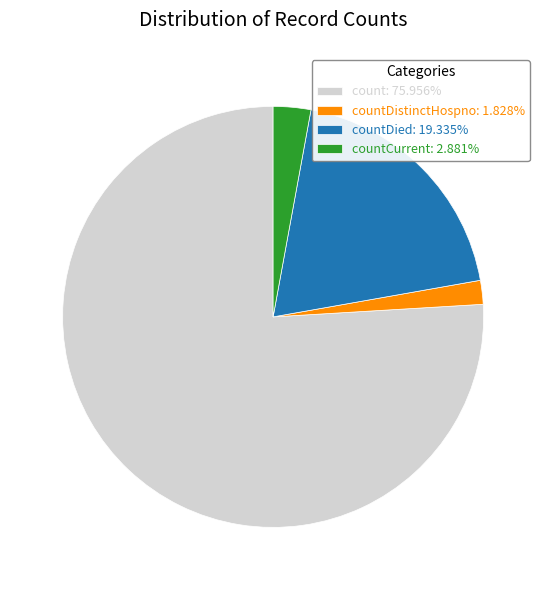

Does count: 75.956% represent more than half of the total?

Yes